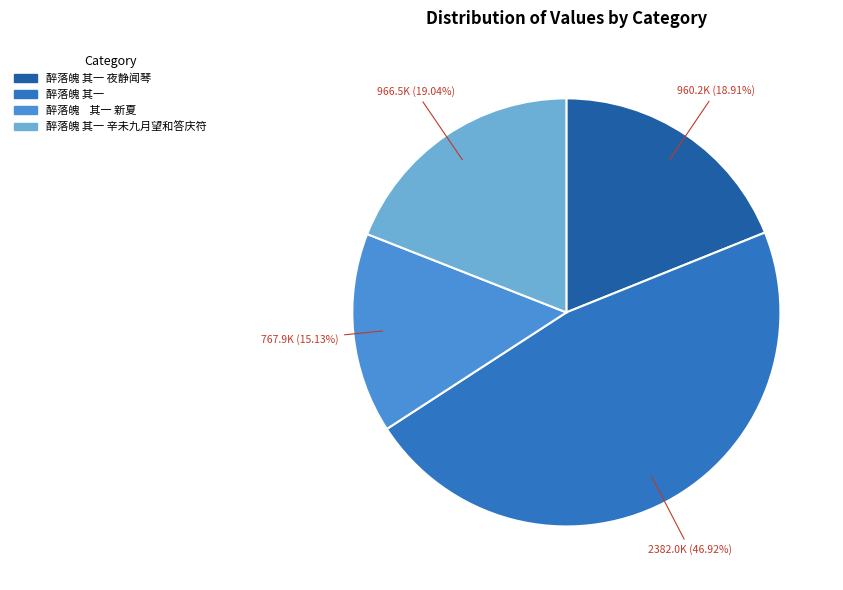

How many segments does this pie chart have?

4